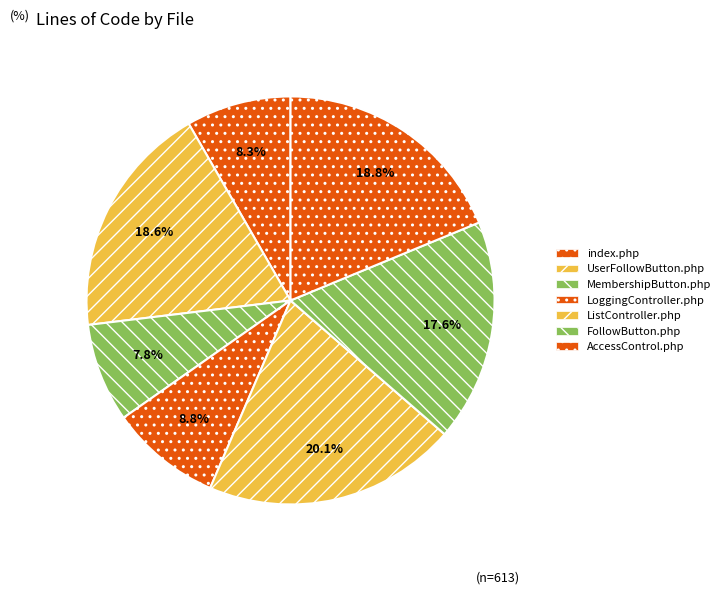

True or false: index.php accounts for 19% of the total.

False